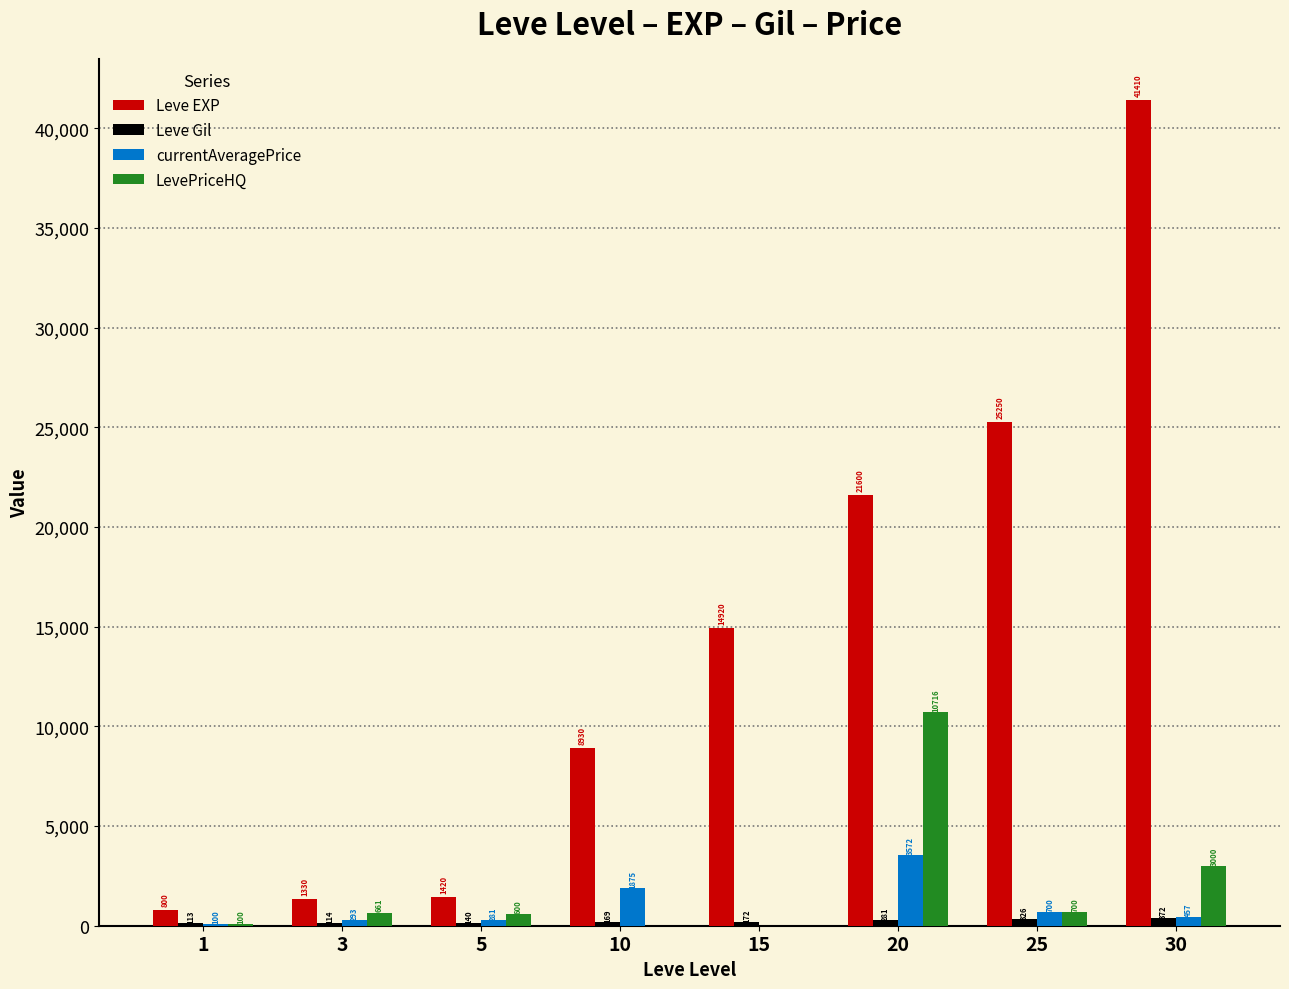

How many categories are shown in the chart?

8